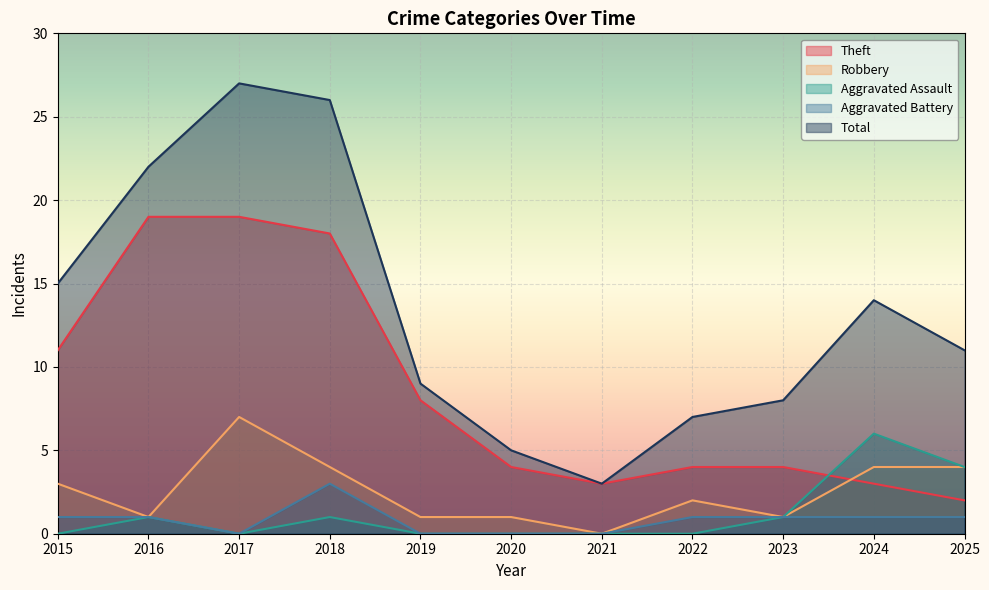

How many values in the Total series are below 11?

5